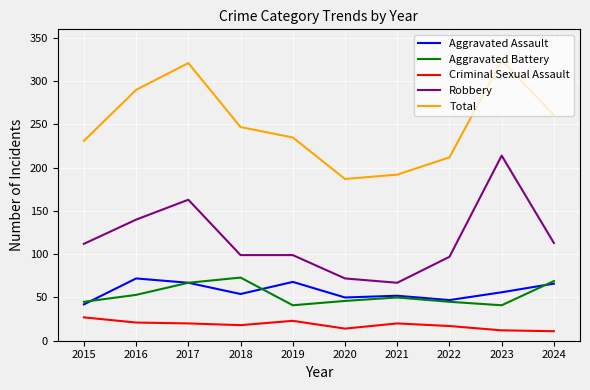

The Aggravated Assault series shows 52 at 2021. True or false?

True